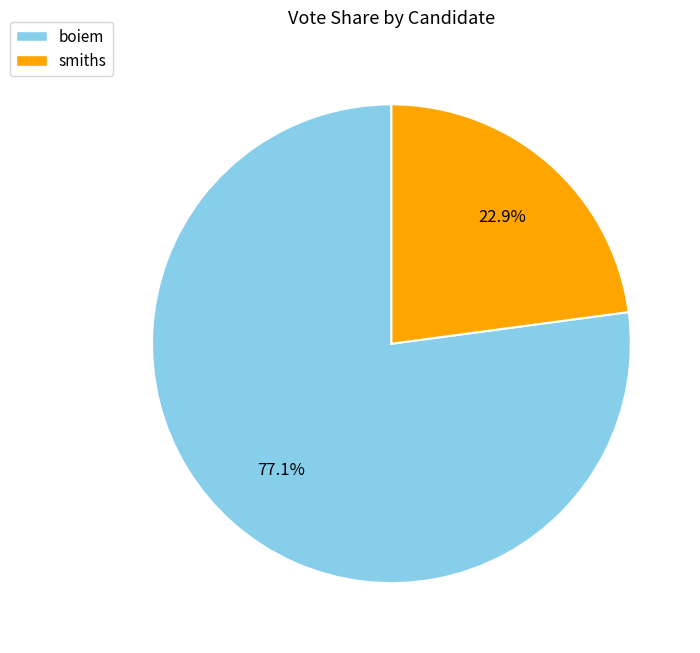

To the nearest percent, what is the difference between the largest and smallest slice percentages?

54%